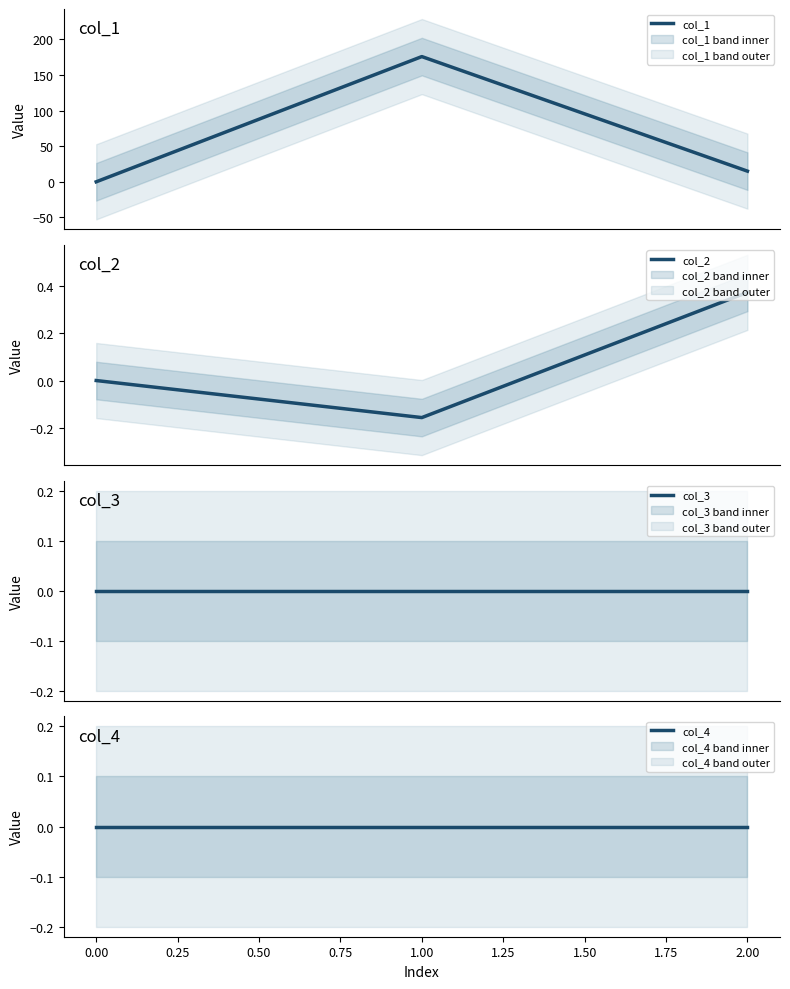

How many values in the col_1 series exceed 14?

2